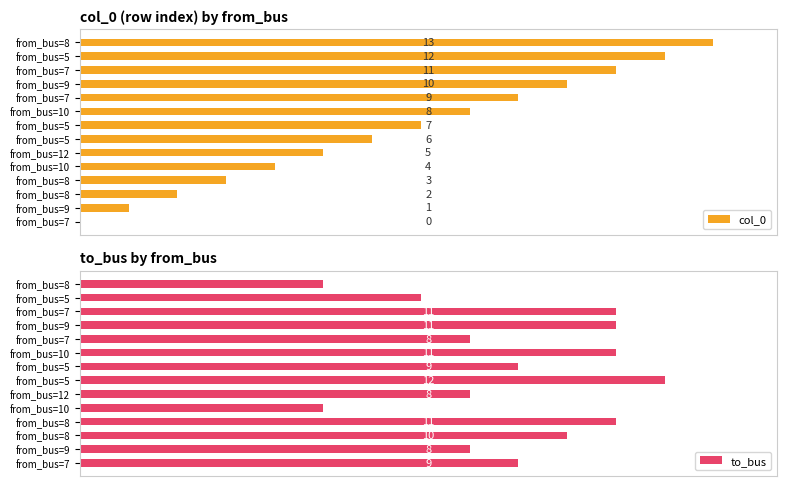

How many groups of bars are there?

14